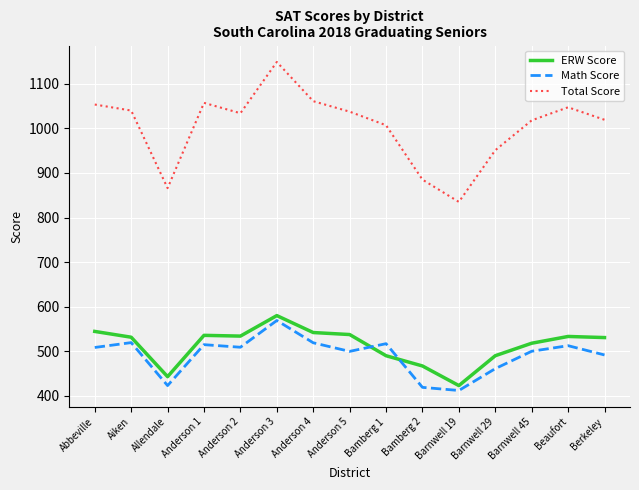

What is the total value across all series at Allendale?

1732.0